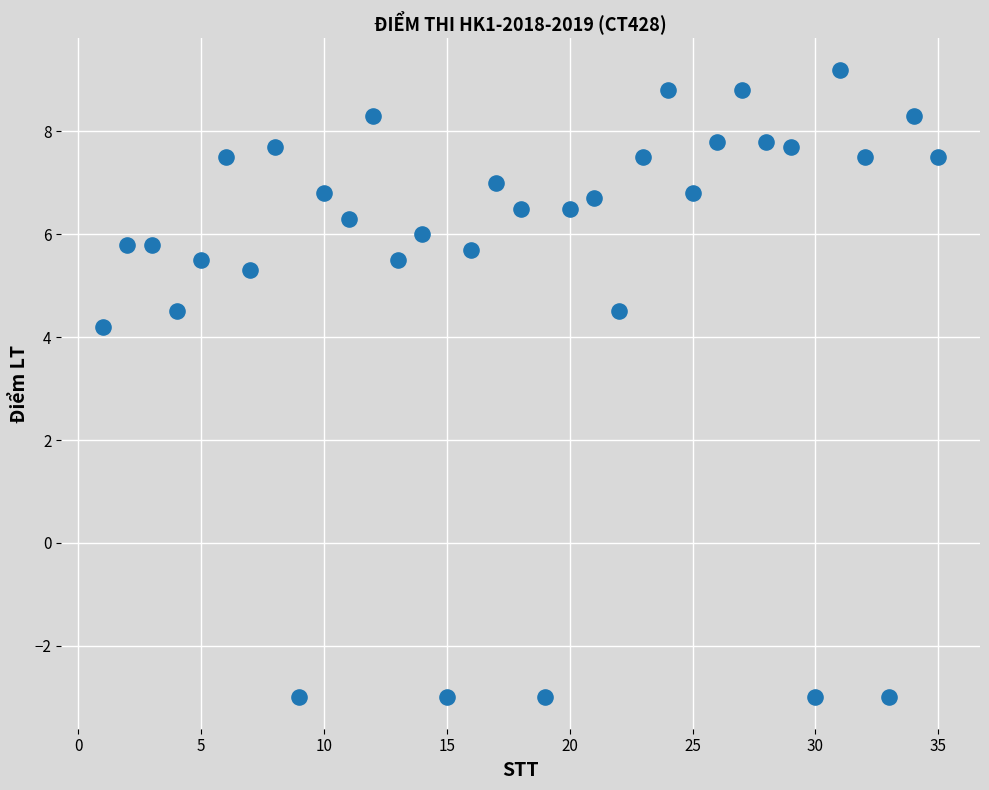

What Y value in the scatter plot is closest to 3?

4.2